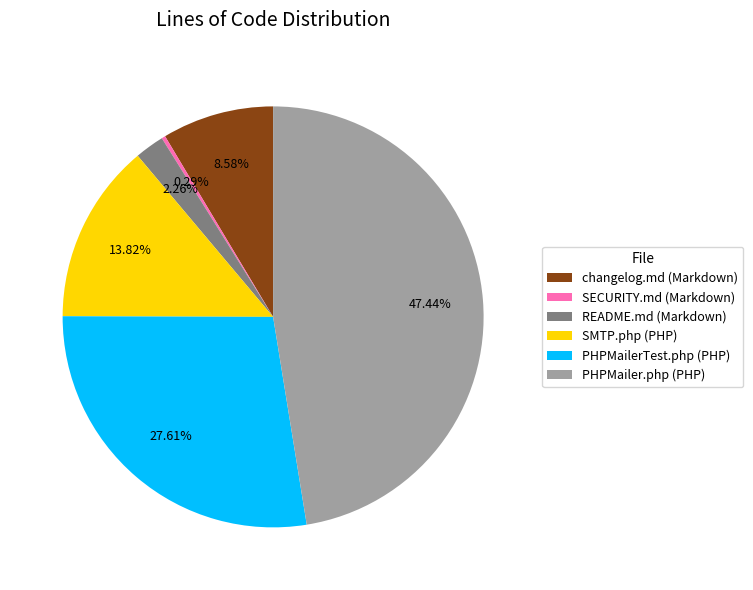

To the nearest percent, what is the combined percentage of SMTP.php (PHP) and PHPMailerTest.php (PHP)?

41%